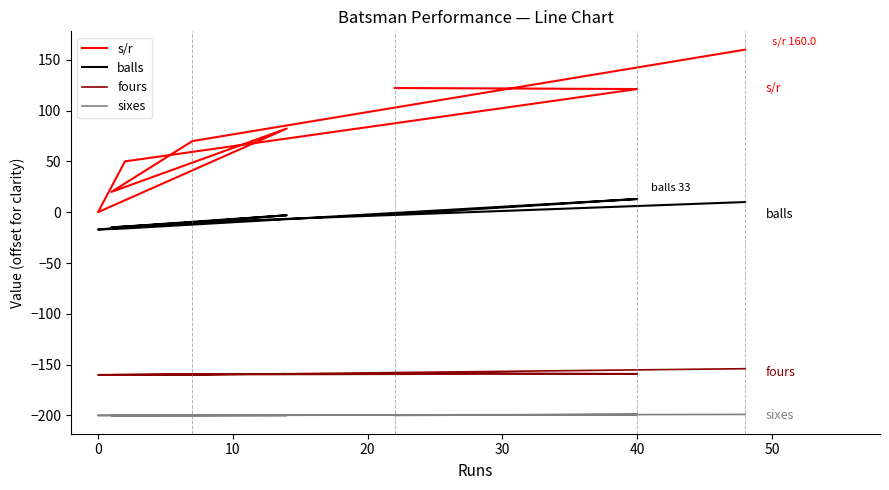

Reading left to right, extract all data points from this chart.

s/r: 160.0	70.0	20.0	82.3	0.0	50.0	121.2	122.2
balls: 10.0	-10.0	-15.0	-3.0	-17.0	-16.0	13.0	-2.0
fours: -154.0	-160.0	-160.0	-159.0	-160.0	-160.0	-159.0	-158.0
sixes: -199.0	-200.0	-200.0	-200.0	-200.0	-200.0	-199.0	-200.0